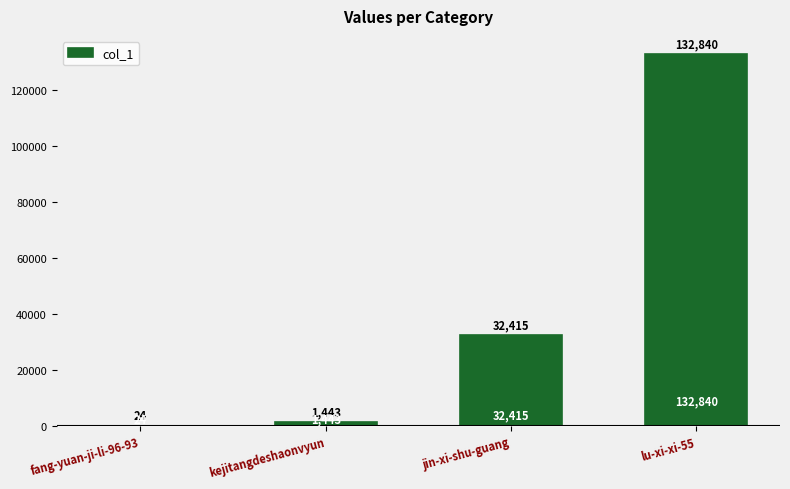

Reading right to left, what are all the values shown in this chart?

lu-xi-xi-55=132840	jin-xi-shu-guang=32415	kejitangdeshaonvyun=1443	fang-yuan-ji-li-96-93=24